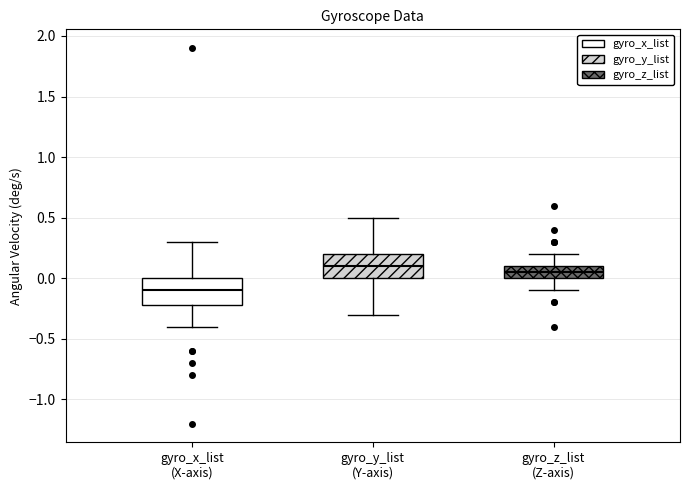

Reading left to right, read every box against the y-axis: the position of its median line, the range the box covers, and the ends of its whiskers. The values are not printed on the chart, so give them approximately, as read against the axis.

gyro_x_list (X-axis): median -0.10, box -0.20 to 0.00, whiskers -0.40 to 0.30
gyro_y_list (Y-axis): median 0.10, box 0.00 to 0.20, whiskers -0.30 to 0.50
gyro_z_list (Z-axis): median 0.05, box 0.00 to 0.10, whiskers -0.10 to 0.20